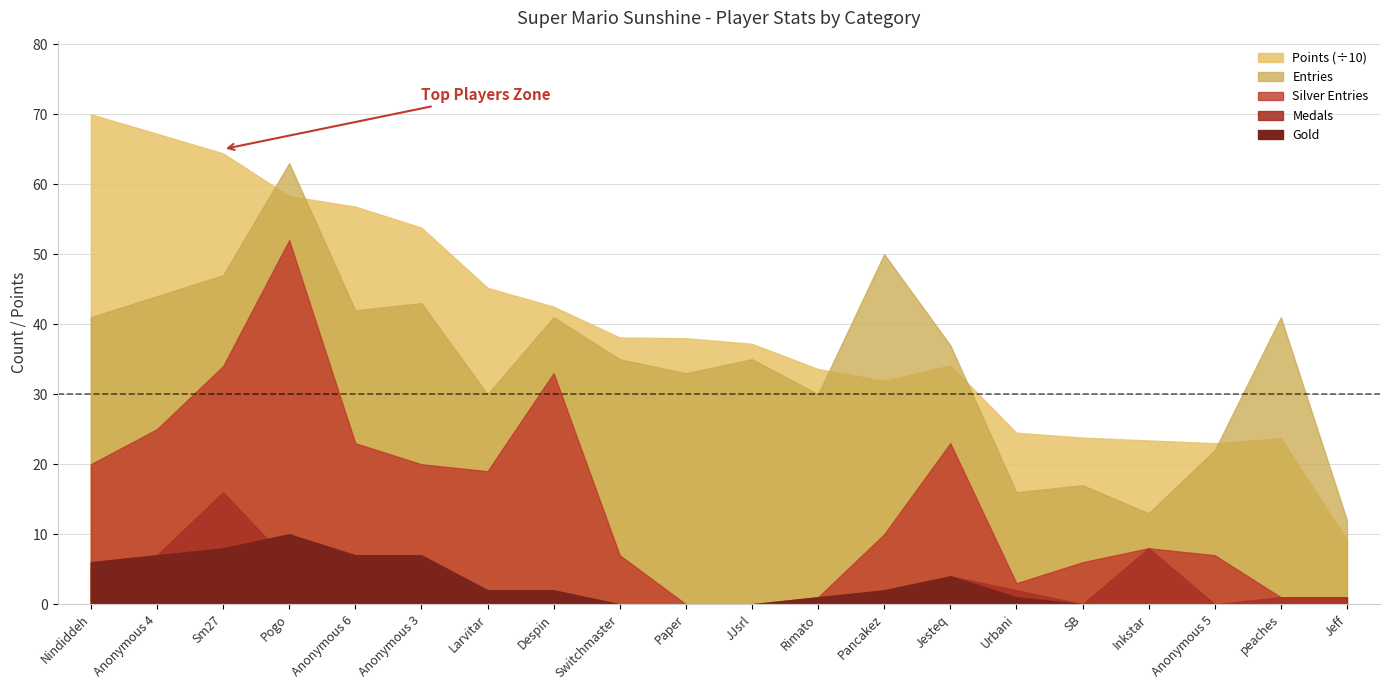

Which series changed the most between Paper and SB?

Points